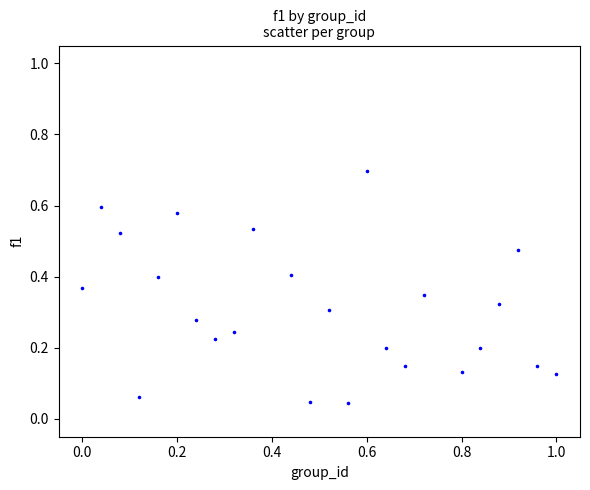

What is the range of X values (max minus min)?

1.0